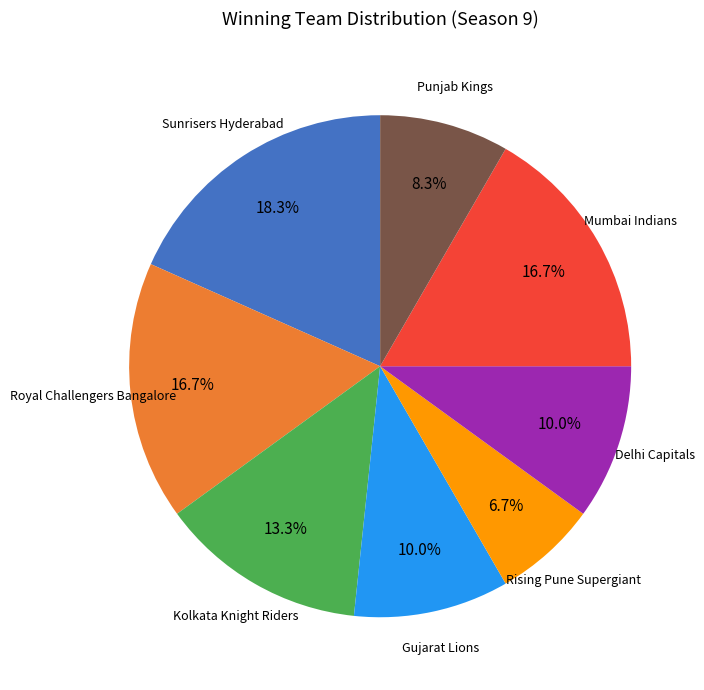

To the nearest percent, what is the average slice percentage?

12%